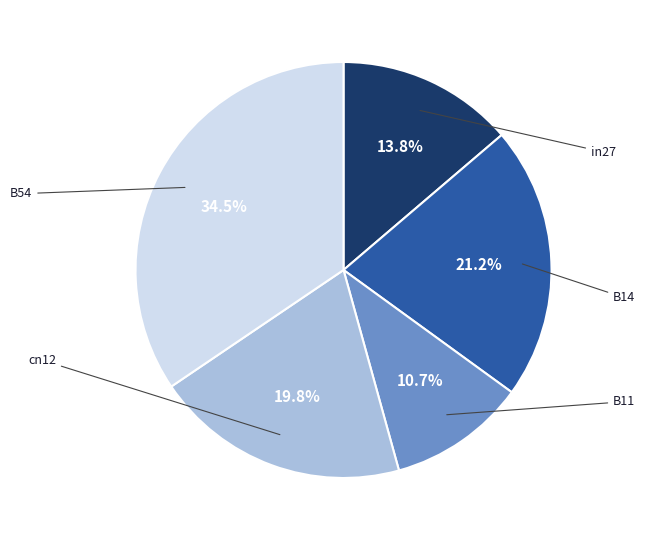

The B54 slice represents 34% of the pie. True or false?

True